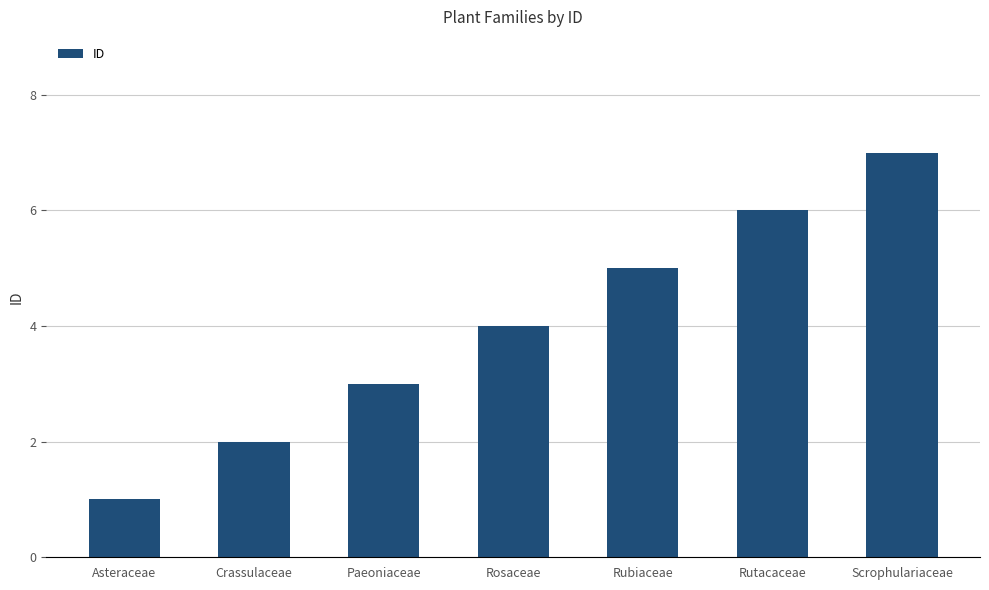

What position from the right is Crassulaceae?

6